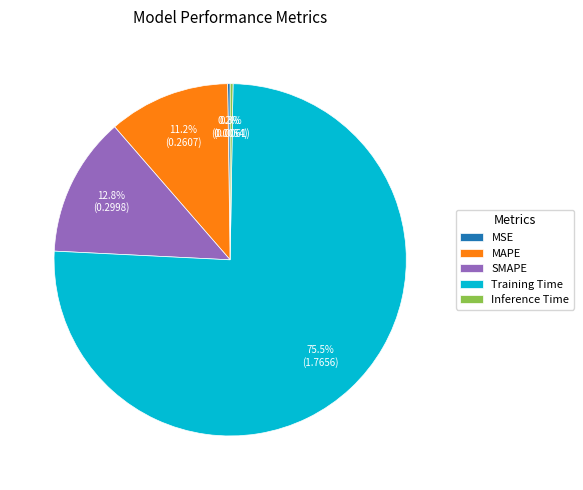

Which slice is the largest?

Training Time